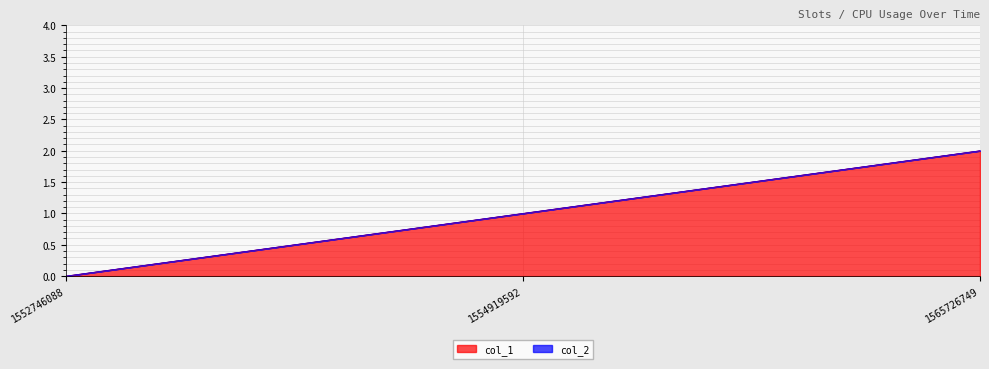

What is the sum of all values?

3